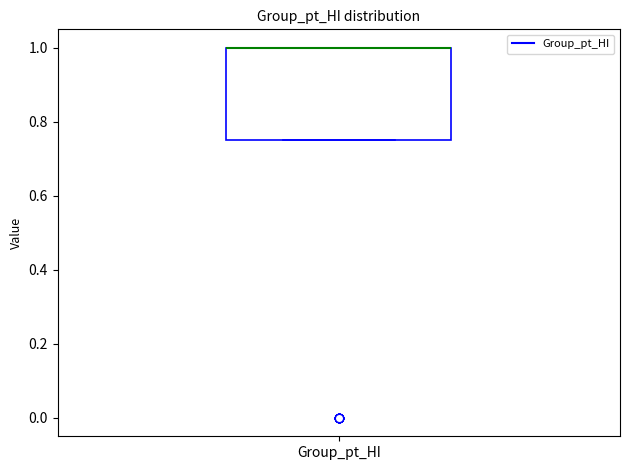

Where is the upper edge of the box for Group_pt_HI on the y-axis? The values are not printed on the chart, so give them approximately, as read against the axis.

1.00